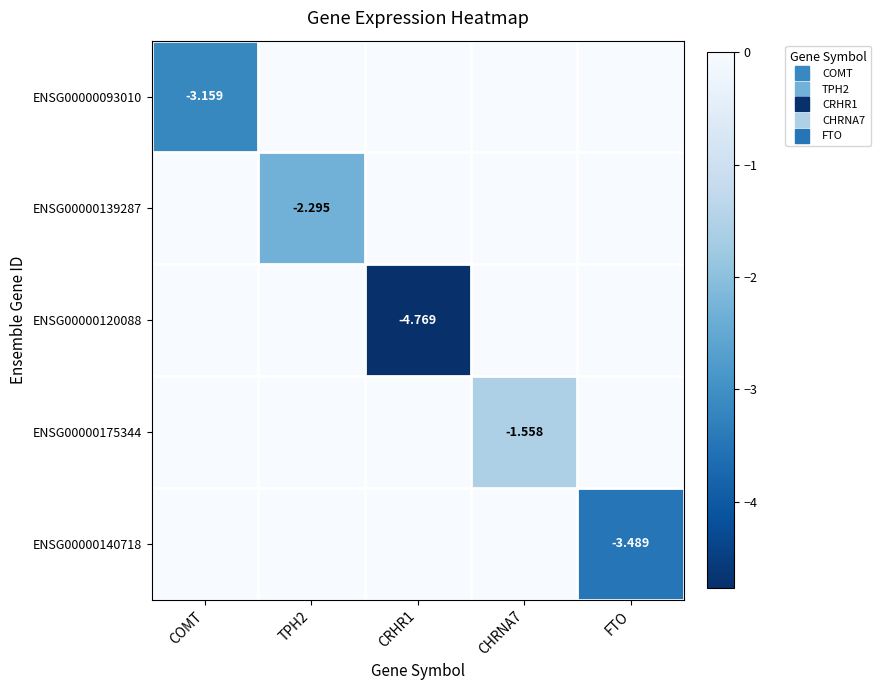

List the labels in order of ENSG00000093010 value, largest first.

TPH2, CRHR1, CHRNA7, FTO, COMT